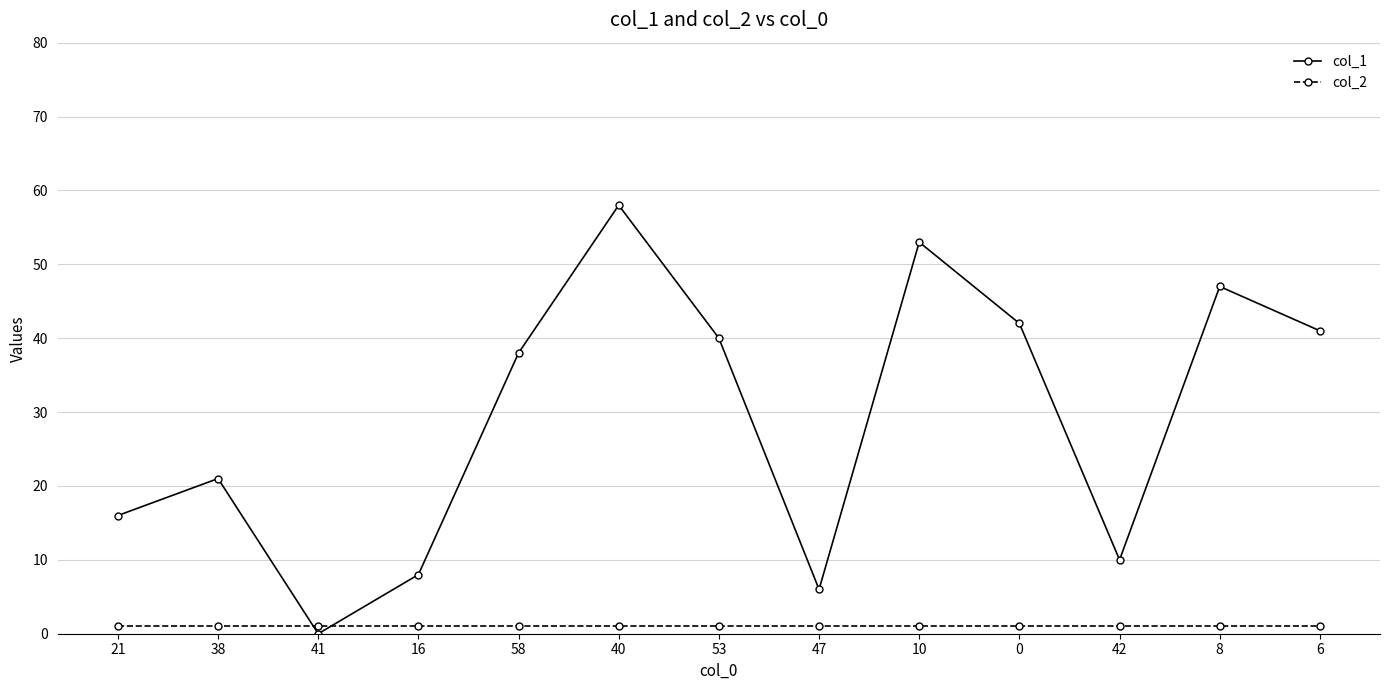

How many data points does each series have?

13